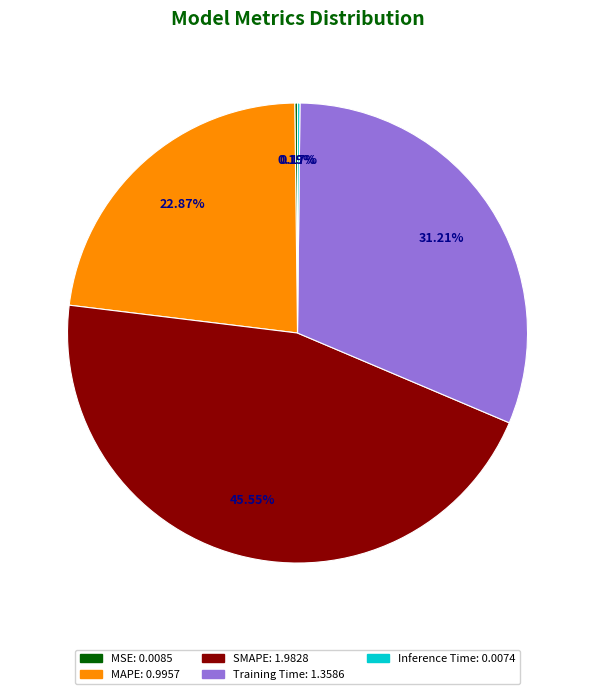

To the nearest percent, what portion does Training Time represent?

31%